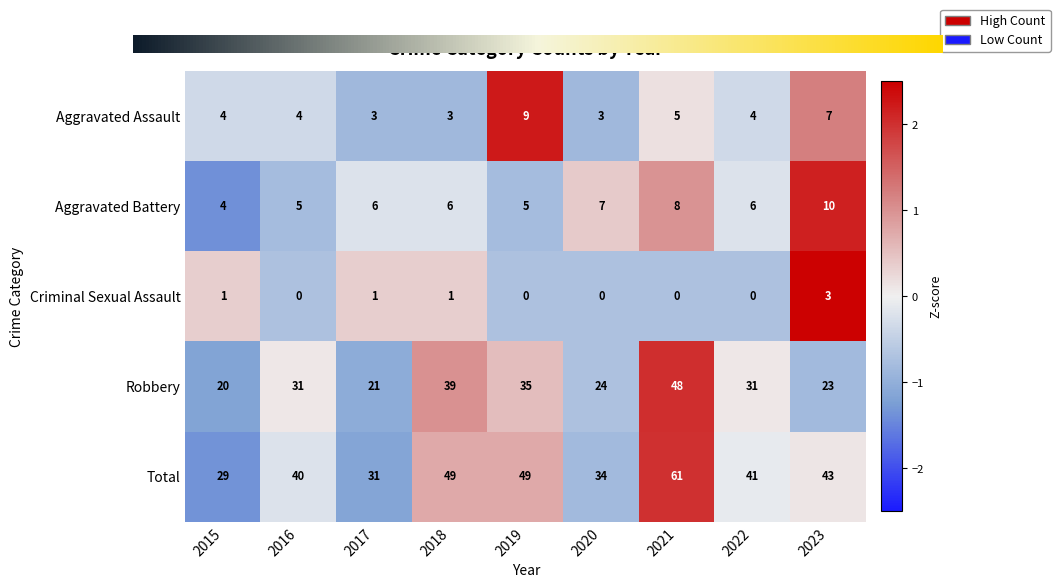

Rank the series by their maximum value, from highest to lowest.

Total, Robbery, Aggravated Battery, Aggravated Assault, Criminal Sexual Assault